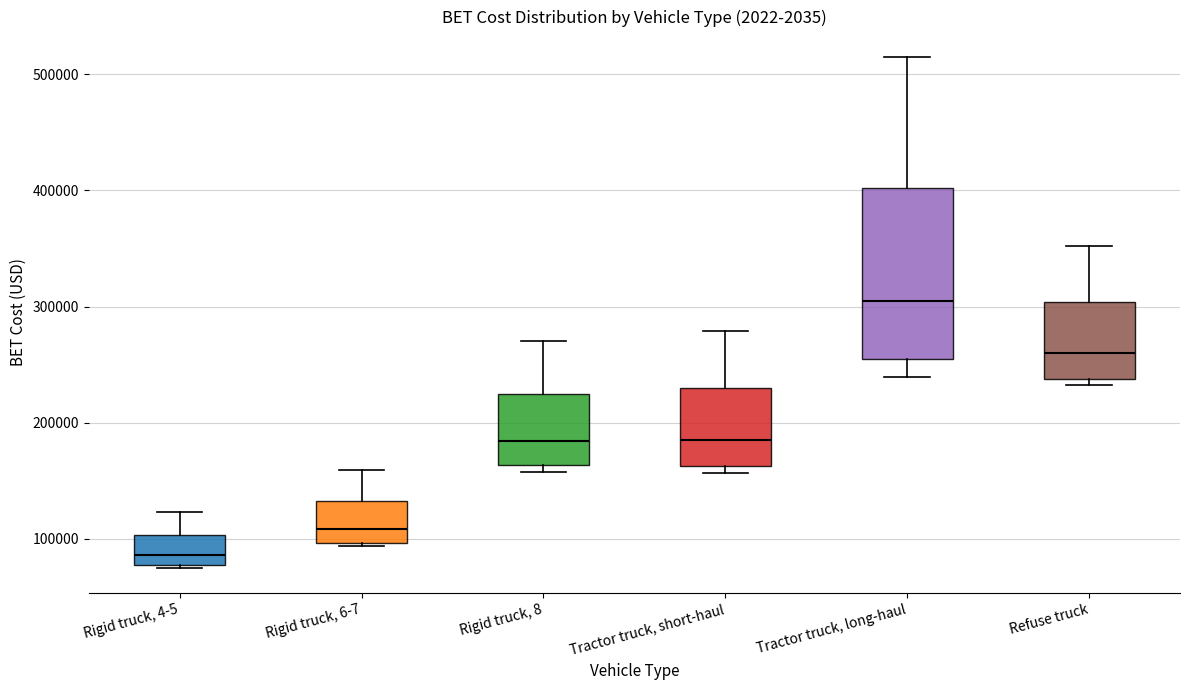

Which box has the lowest median line?

Rigid truck, 4-5